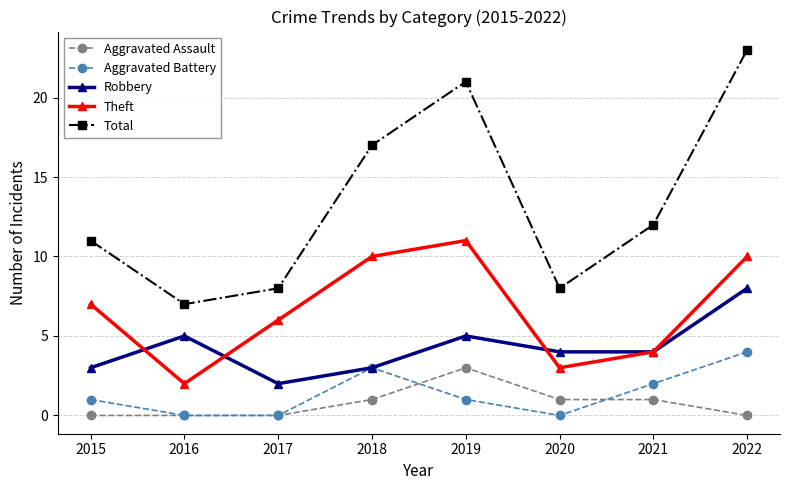

True or false: Theft has more than 1 interior local peaks.

False